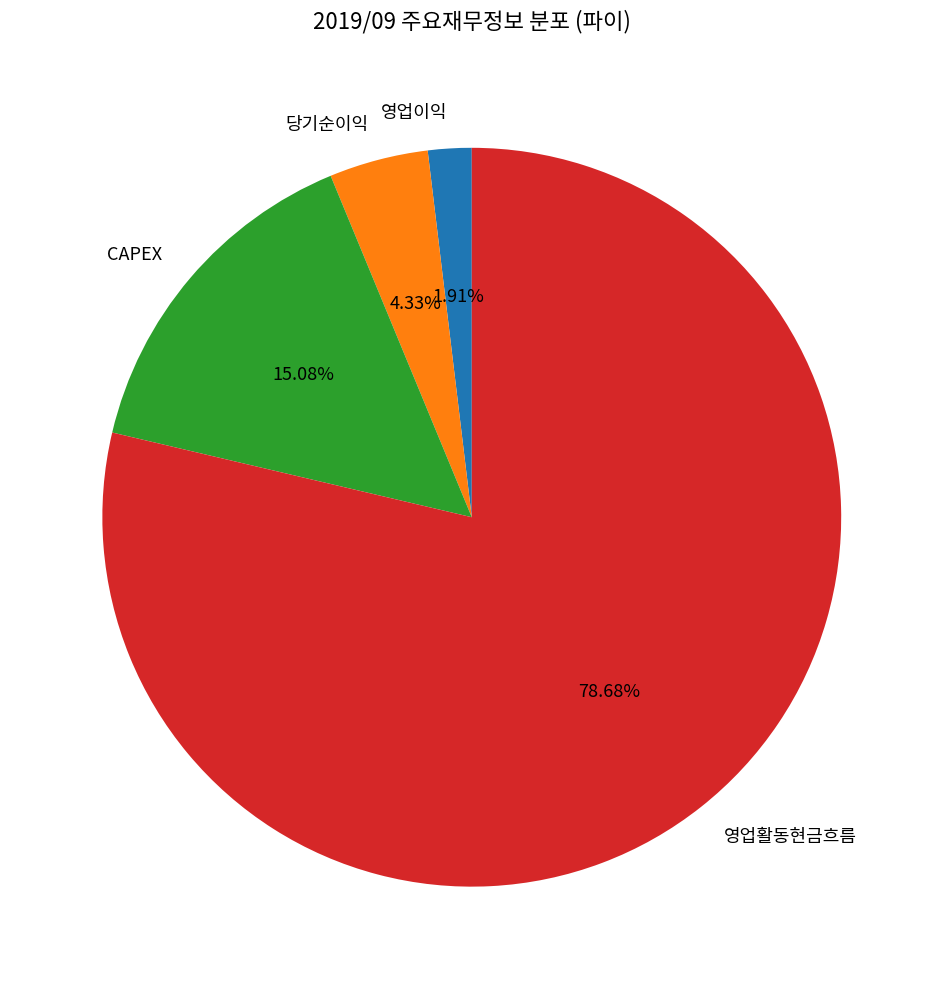

To the nearest percent, what percentage of the pie is 당기순이익?

4%